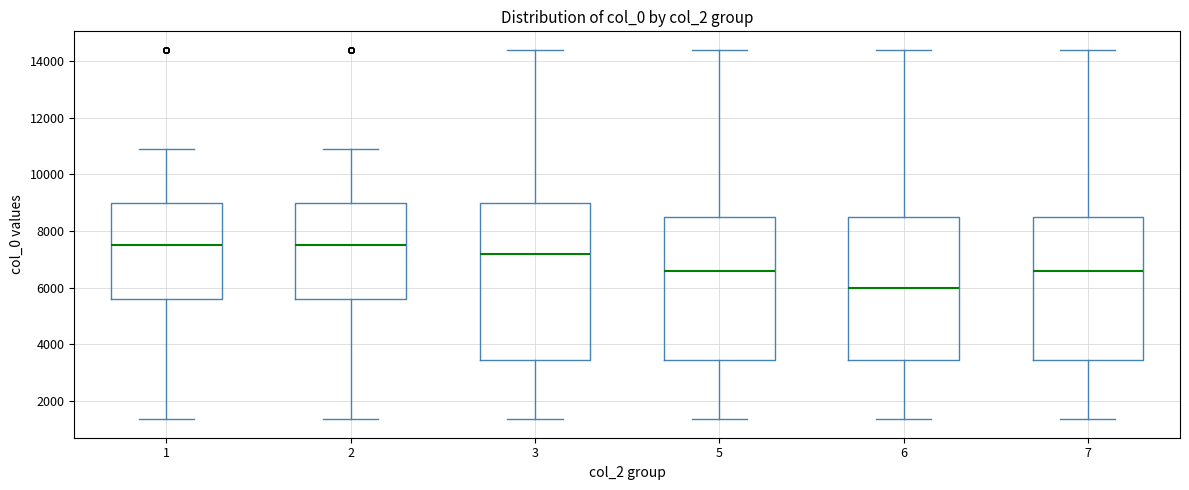

Where is the upper edge of the box at x = 5 on the y-axis? The values are not printed on the chart, so give them approximately, as read against the axis.

8600